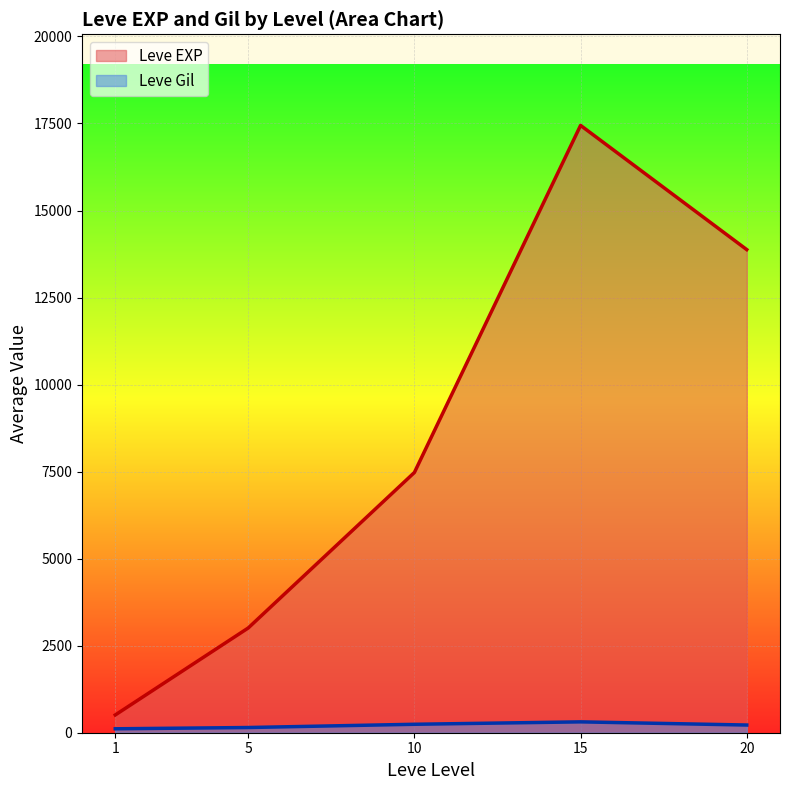

What is the smallest value displayed?

113.0